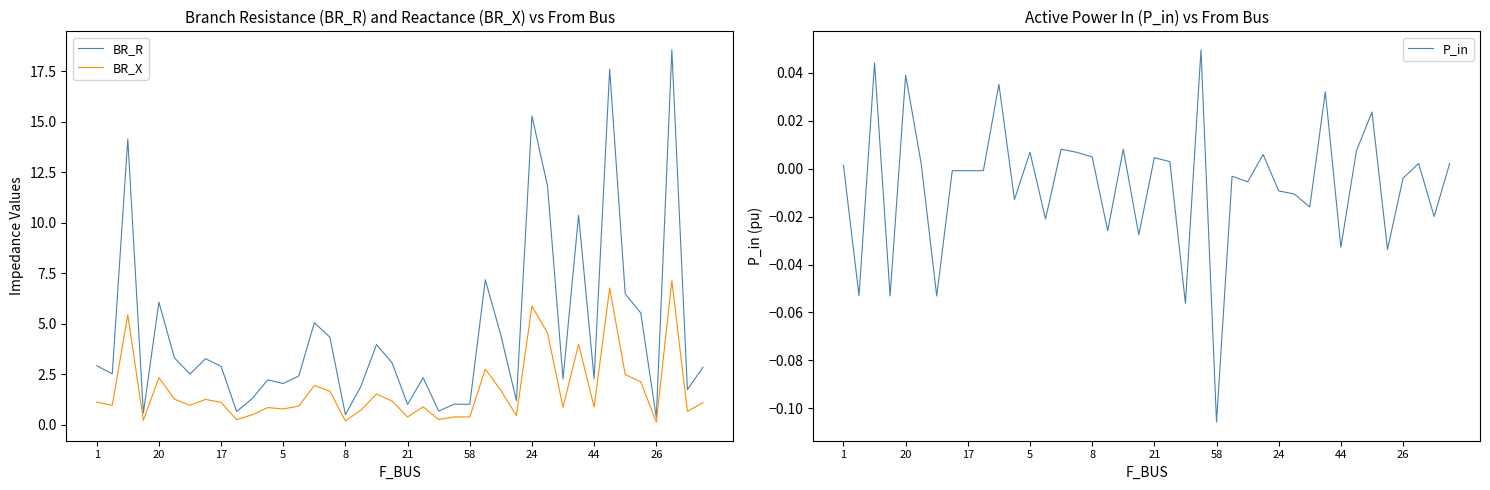

What is the spread (max minus min) of values at 8?

0.5